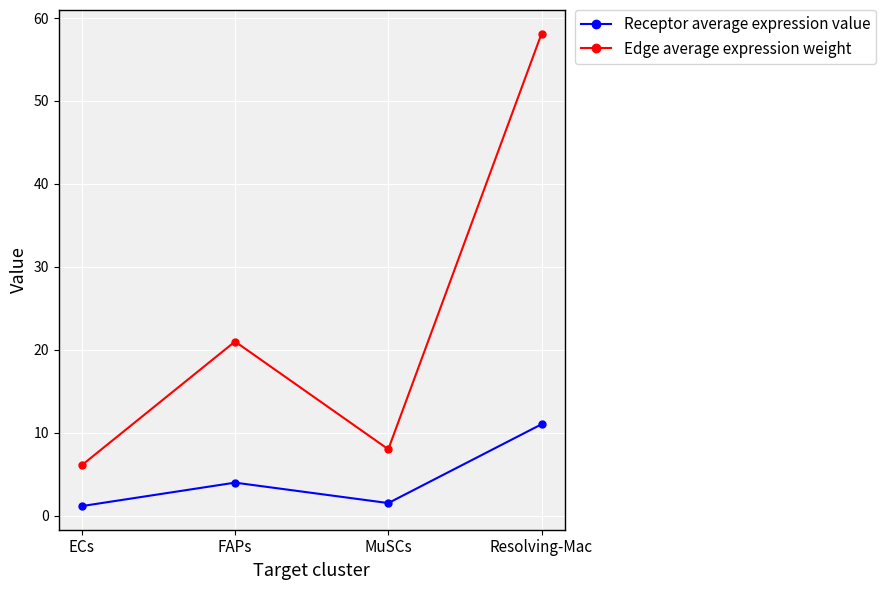

At how many categories does at least one series exceed 56?

1